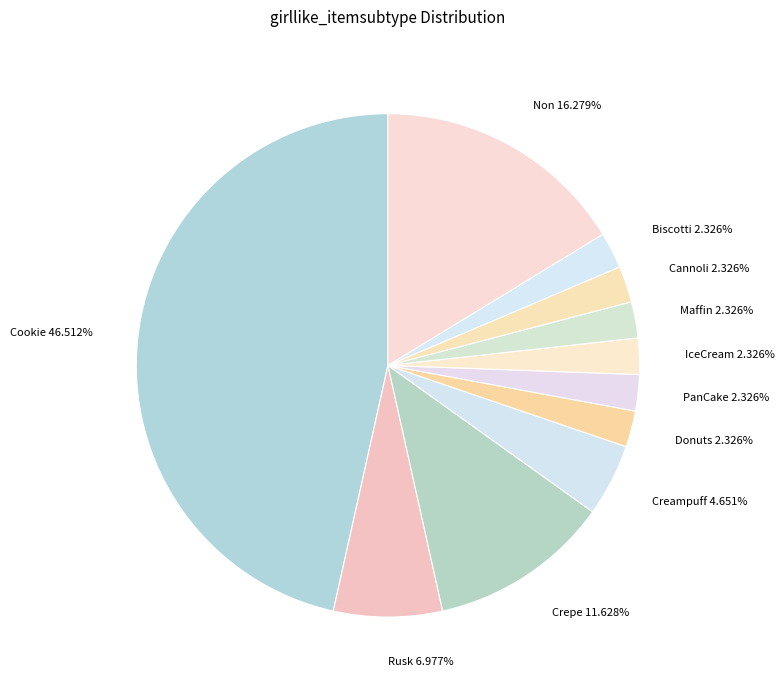

Does any single category account for the majority?

No